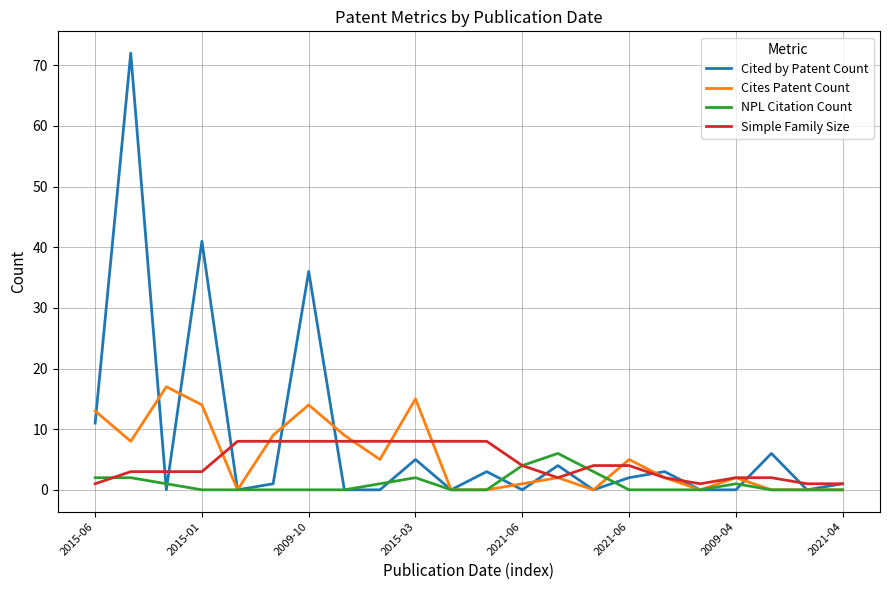

What is the greatest value displayed?

72